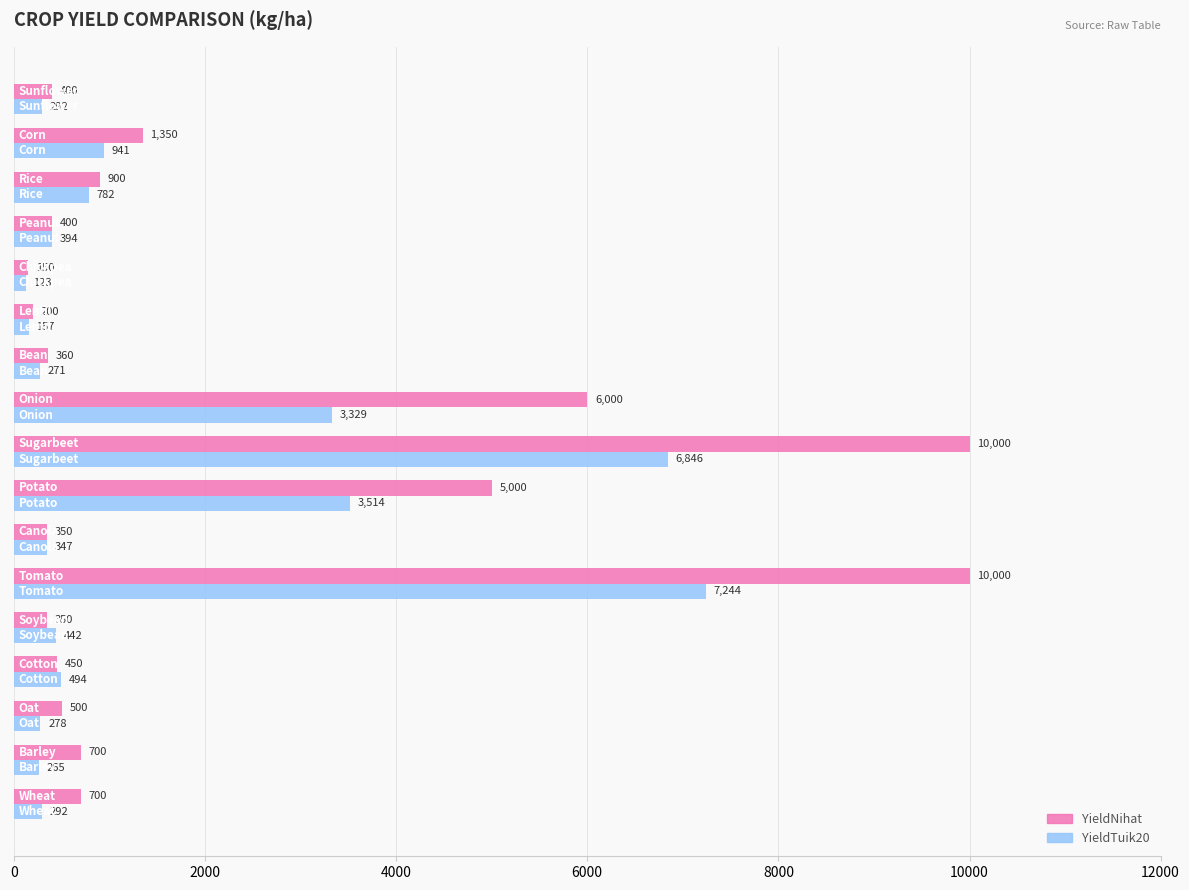

Rank the series by their average value, from highest to lowest.

YieldNihat, YieldTuik20